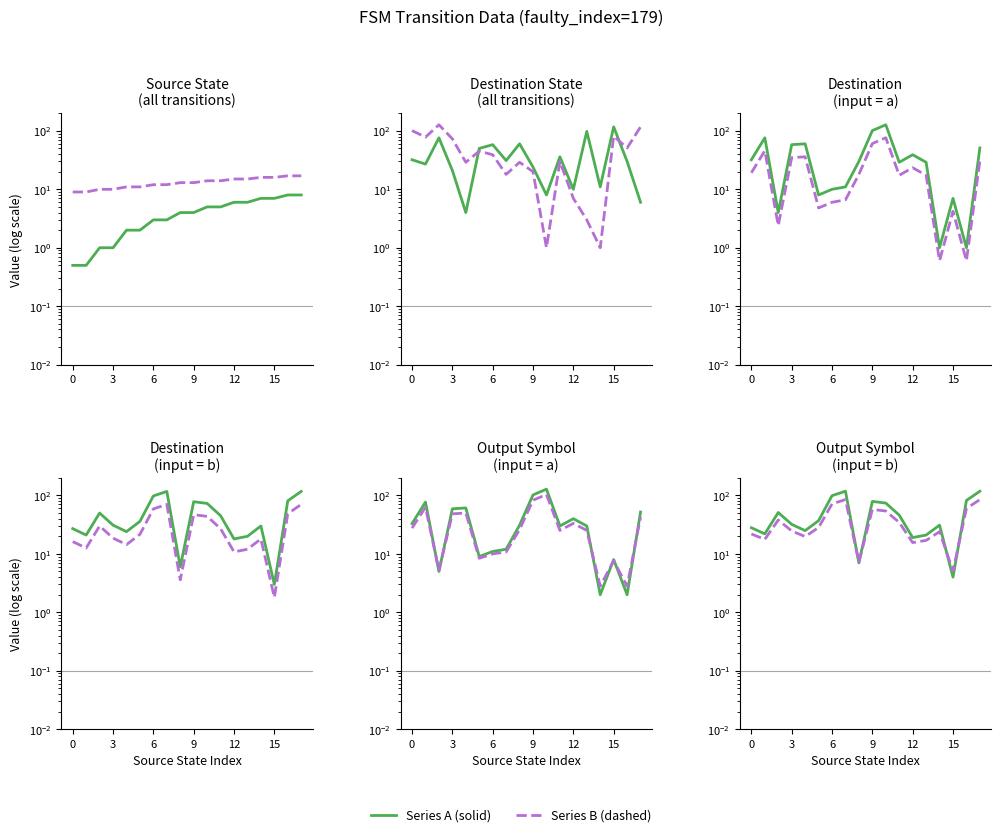

True or false: Series B (dashed) and Series A (solid) intersect in this chart.

True